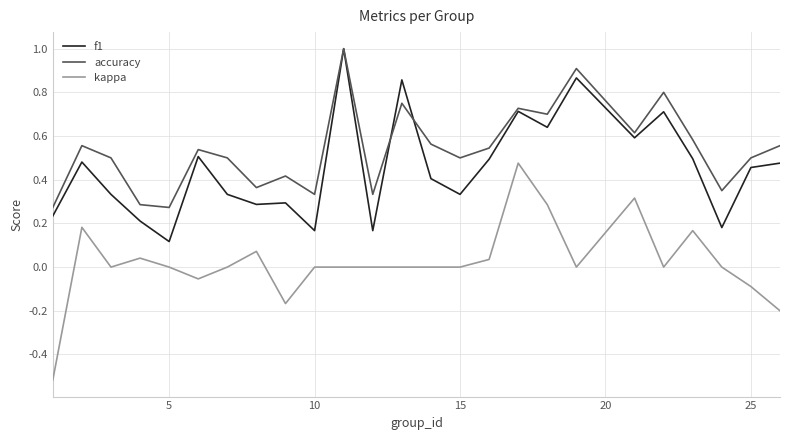

True or false: f1 and kappa cross at least once.

False